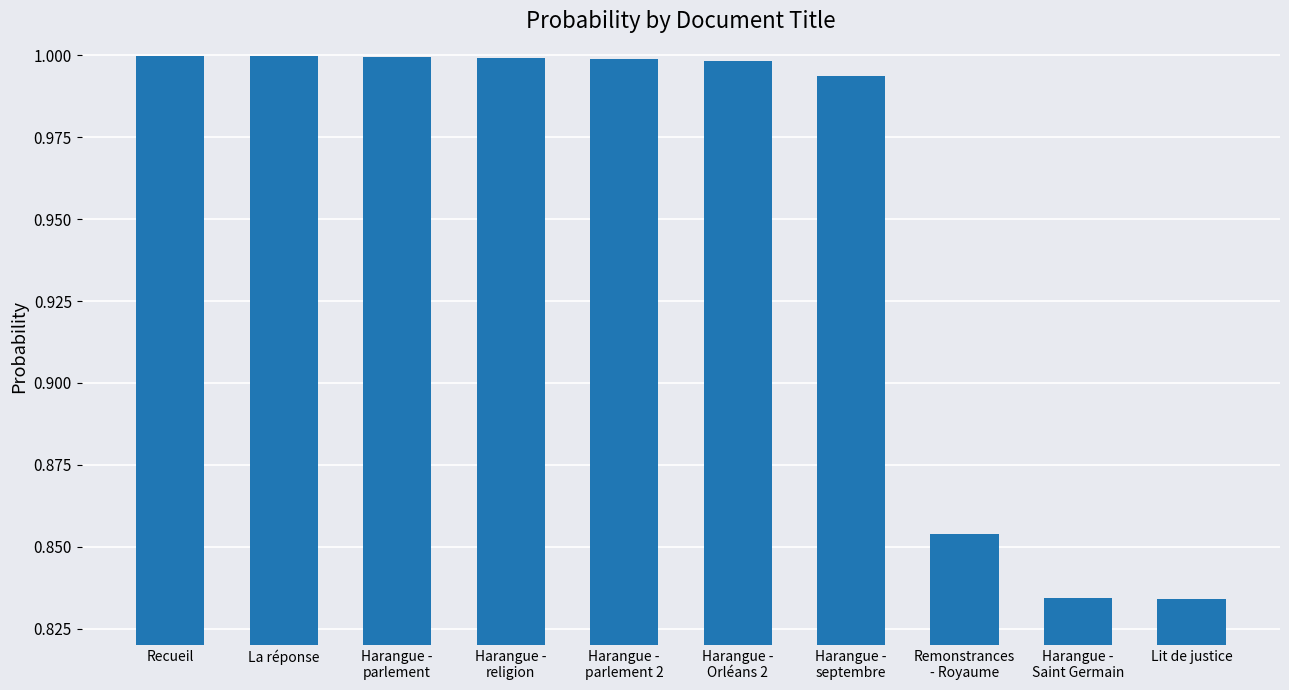

Does the chart contain any negative values?

No